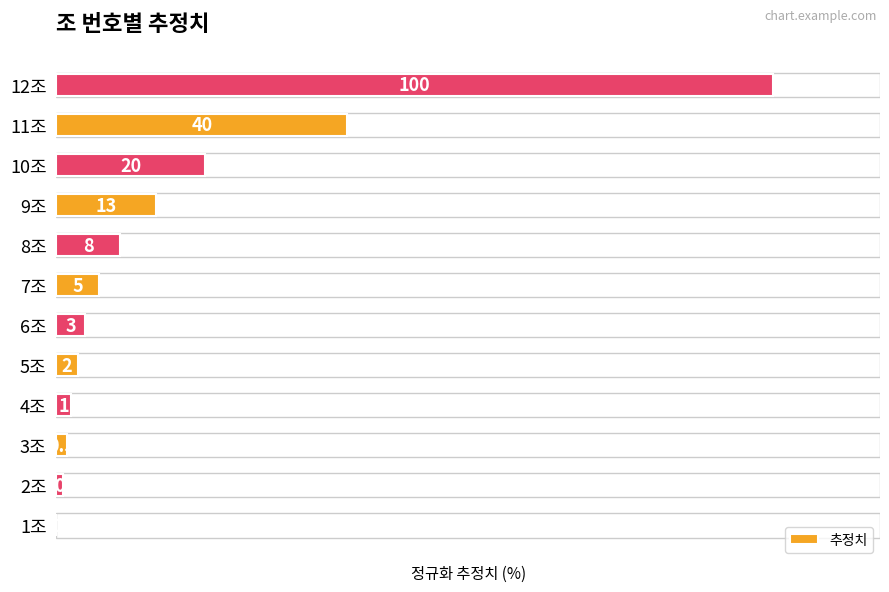

How many values are above zero?

11